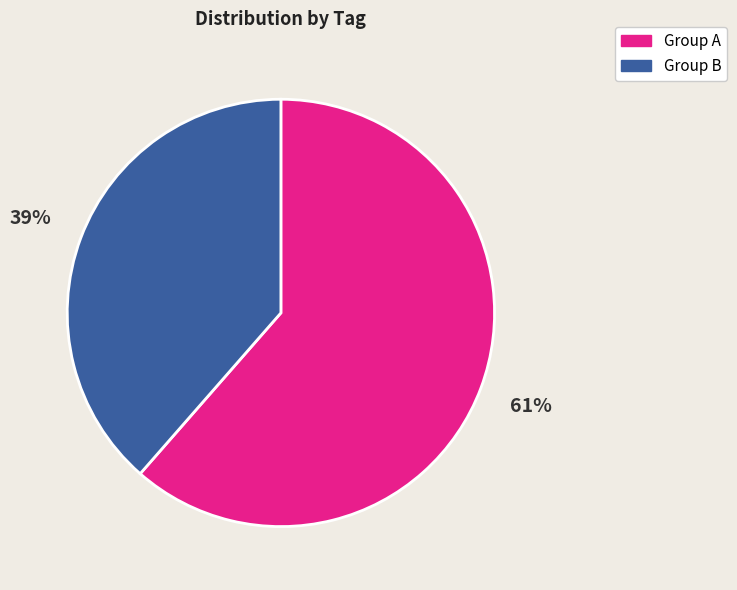

To the nearest percent, what portion does Group A represent?

61%